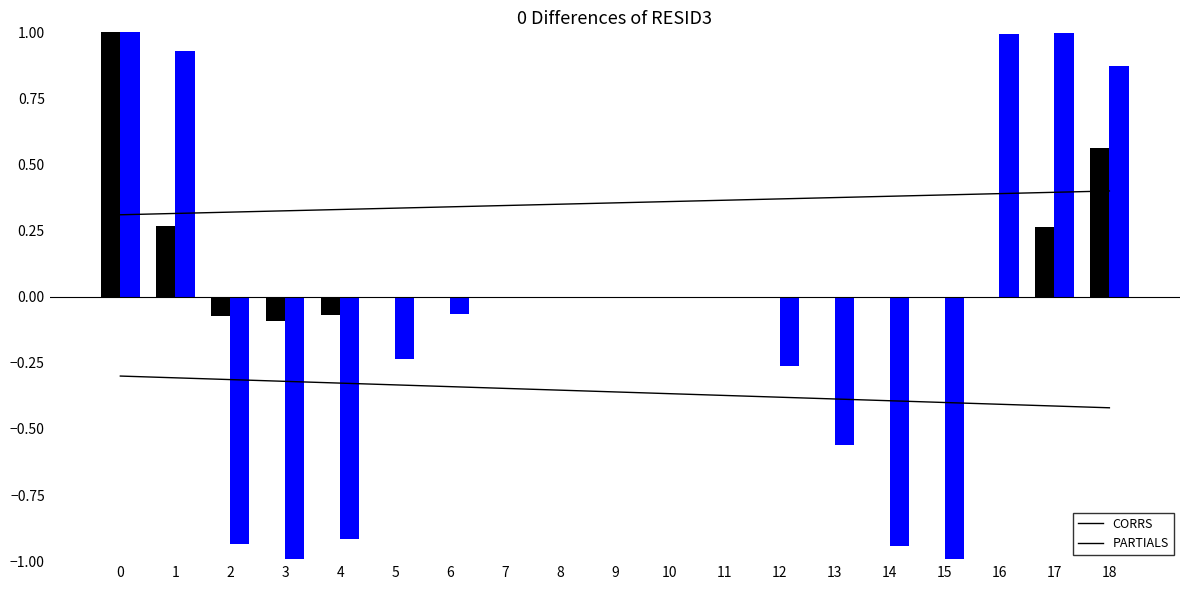

How many negative values does the CORRS series have?

3